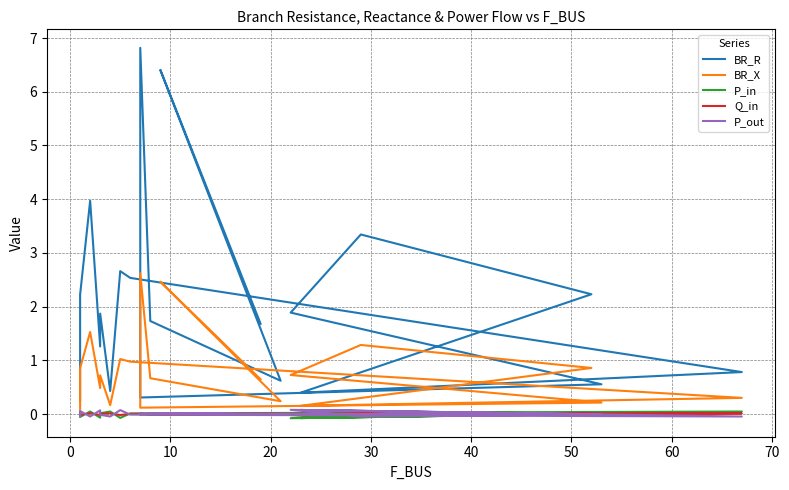

How many interior local valleys does the P_in series have?

8